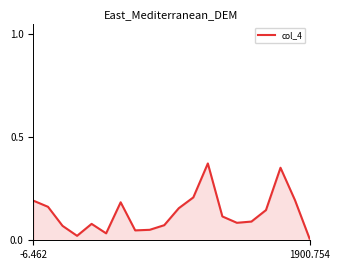

Does the chart display data point markers on the line(s)?

No